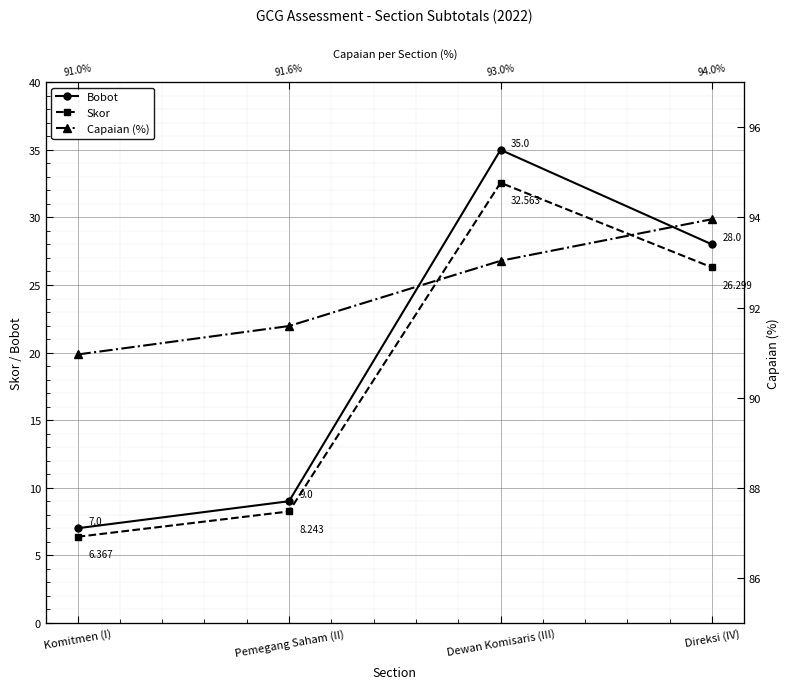

What position from the left is Komitmen (I)?

1